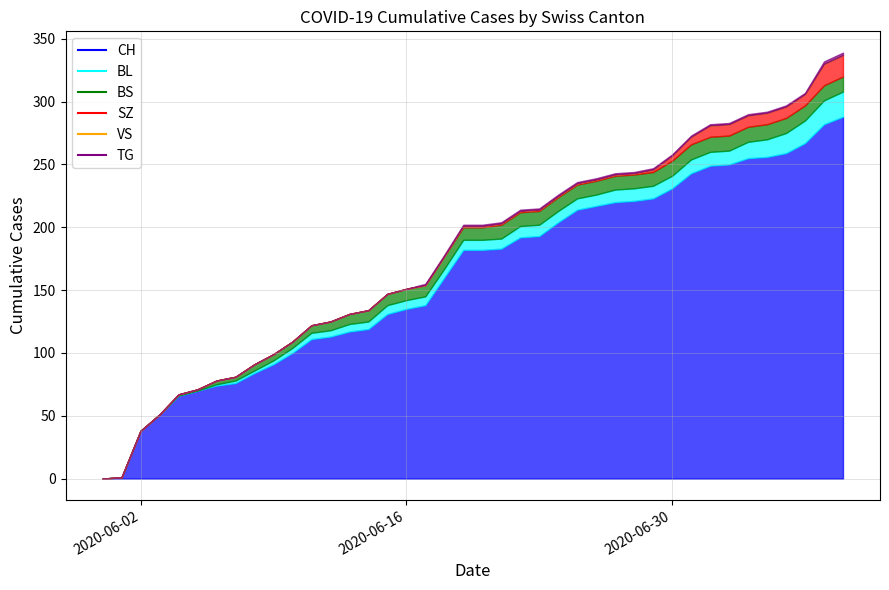

Which category has the highest value across all series?

2020-07-09